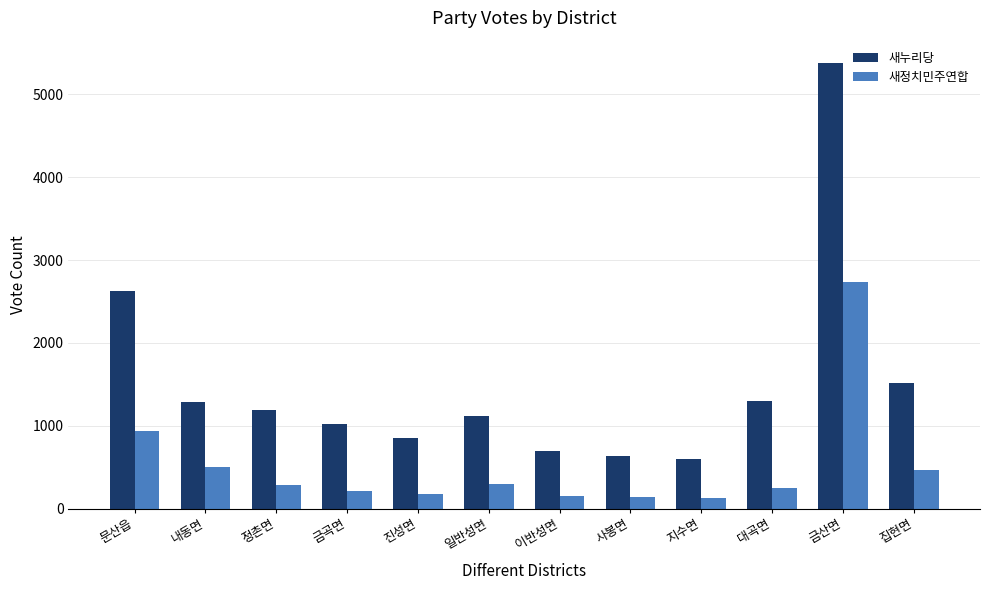

The 새누리당 series shows 636 at 대곡면. True or false?

False